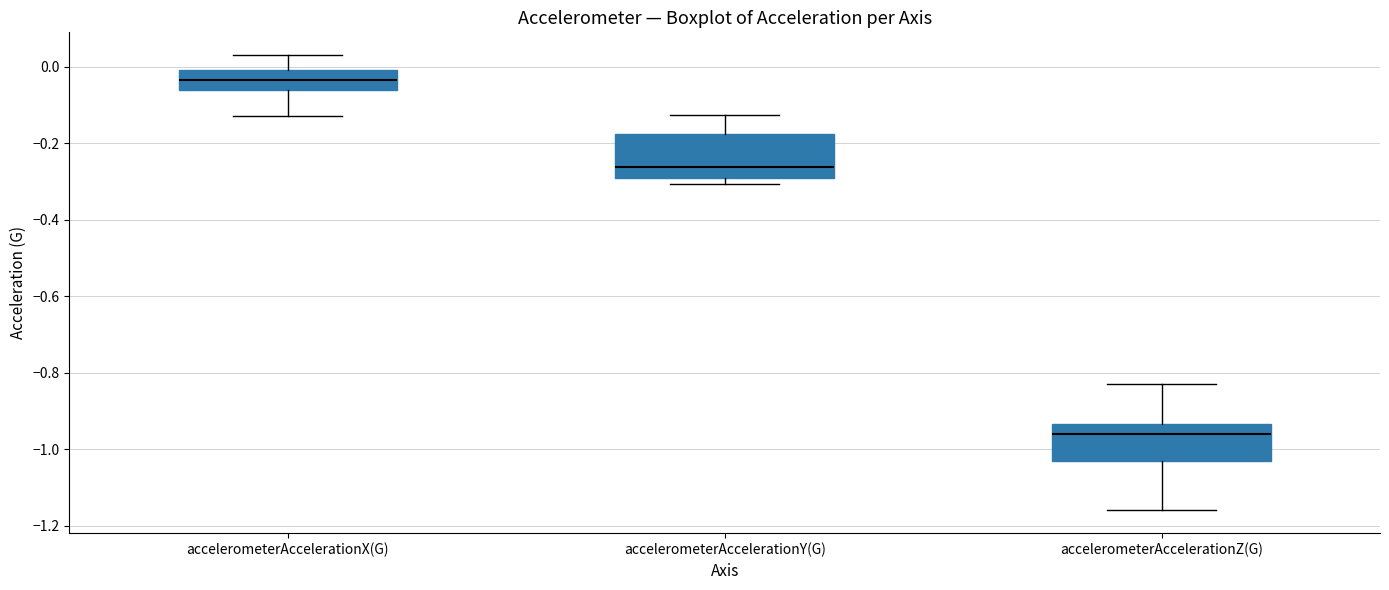

Reading left to right, transcribe this box plot: for each box, give where its median line is, the range the box spans, and where its two whiskers end, as read against the y-axis. The values are not printed on the chart, so give them approximately, as read against the axis.

accelerometerAccelerationX(G): median -0.04, box -0.06 to 0.00, whiskers -0.12 to 0.04
accelerometerAccelerationY(G): median -0.26, box -0.30 to -0.18, whiskers -0.30 (just below the box's lower edge) to -0.12
accelerometerAccelerationZ(G): median -0.96, box -1.02 to -0.94, whiskers -1.16 to -0.82